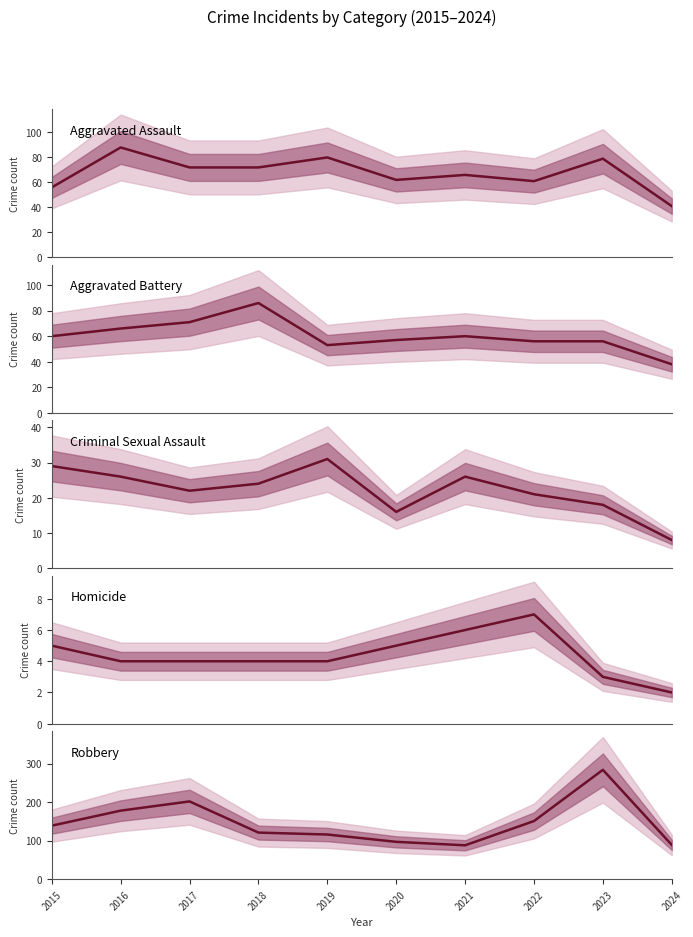

Between 2016 and 2023, which series saw the biggest shift?

Robbery